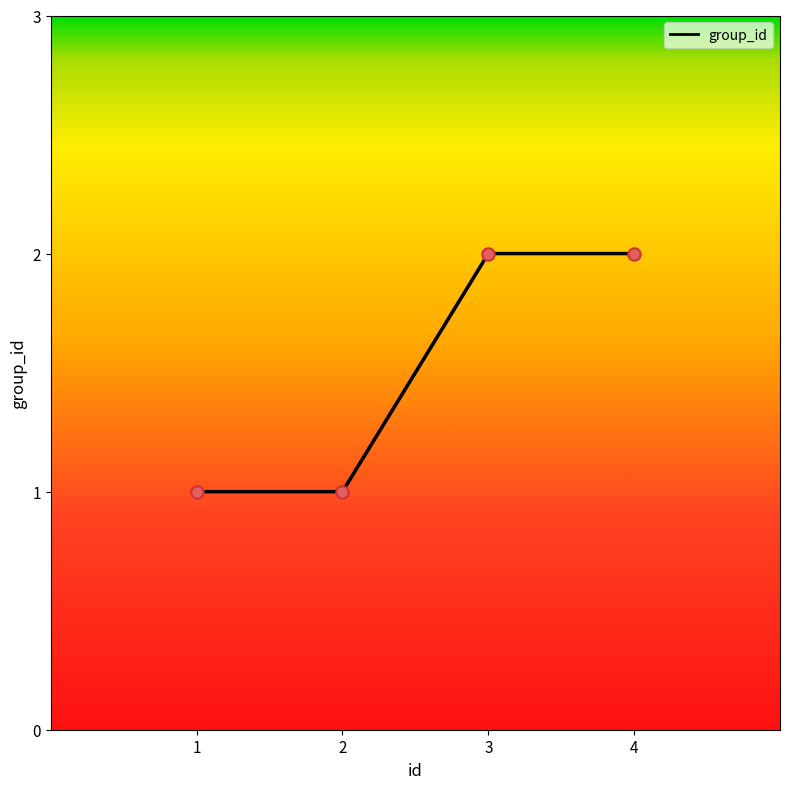

What is the ratio of the value at 2 to the value at 4?

0.5